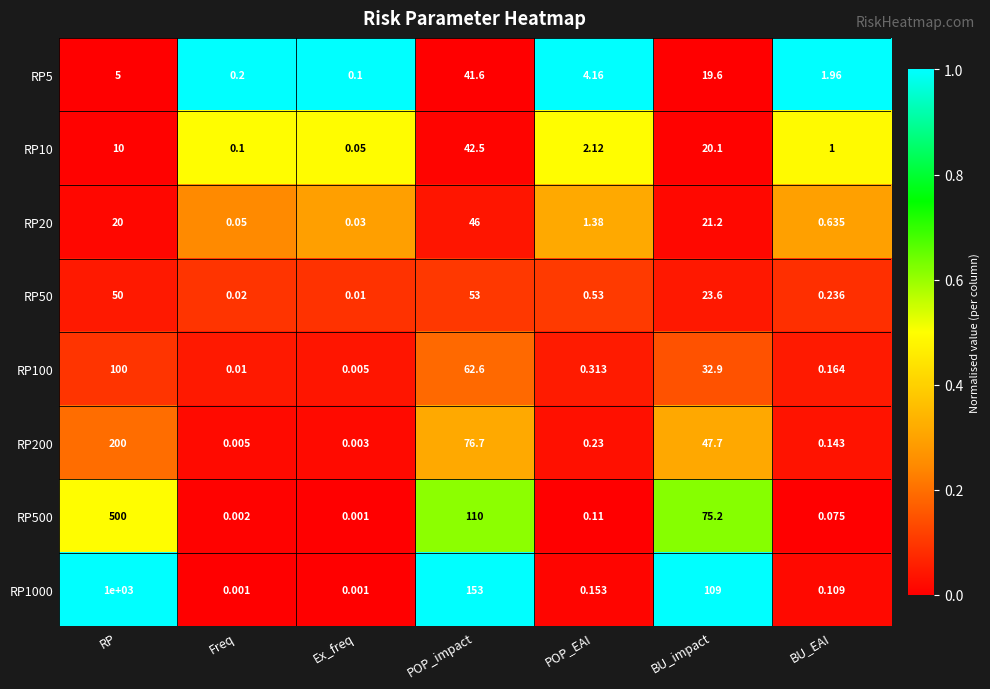

At which label is RP1000 closest to 500?

POP_impact